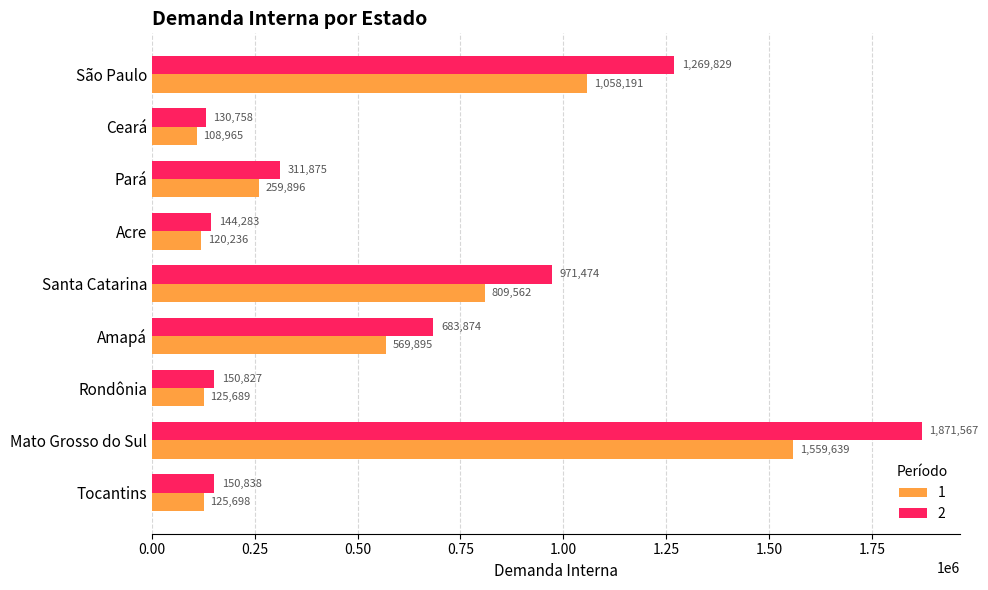

What is the difference between the second highest and second lowest values in the 1 series?

937955.0